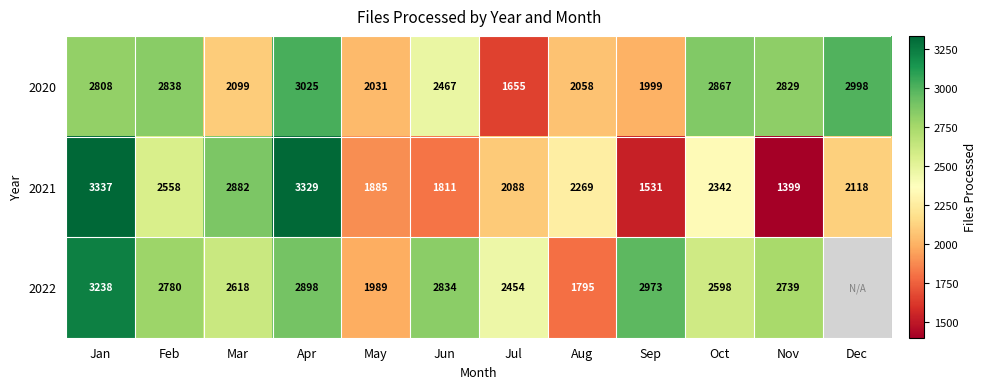

At which label does 2020 reach its minimum?

Jul